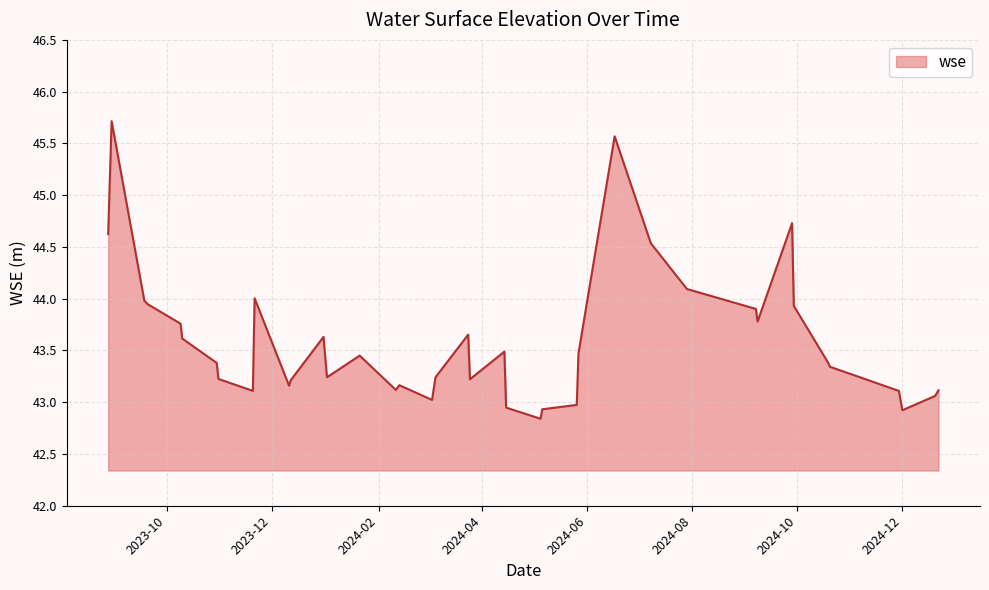

What is the difference between the second highest and minimum values?

2.7